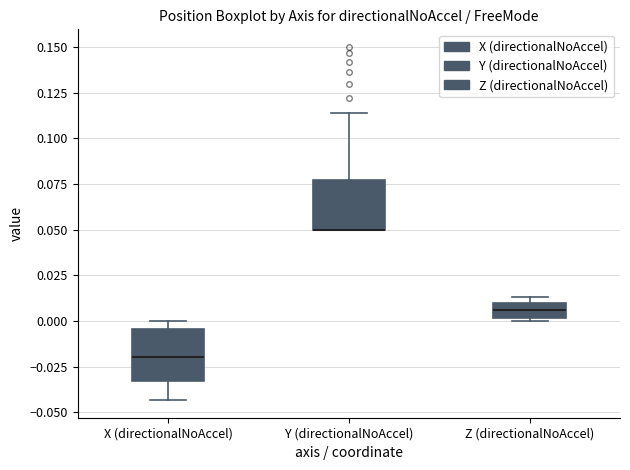

Reading left to right, transcribe this box plot: for each box, give where its median line is, the range the box spans, and where its two whiskers end, as read against the y-axis. The values are not printed on the chart, so give them approximately, as read against the axis.

X (directionalNoAccel): median -0.020, box -0.035 to -0.005, whiskers -0.045 to 0.000
Y (directionalNoAccel): median 0.050 (drawn on the box's lower edge), box 0.050 to 0.075, whiskers 0.050 to 0.115
Z (directionalNoAccel): median 0.005, box 0.000 to 0.010, whiskers 0.000 to 0.015